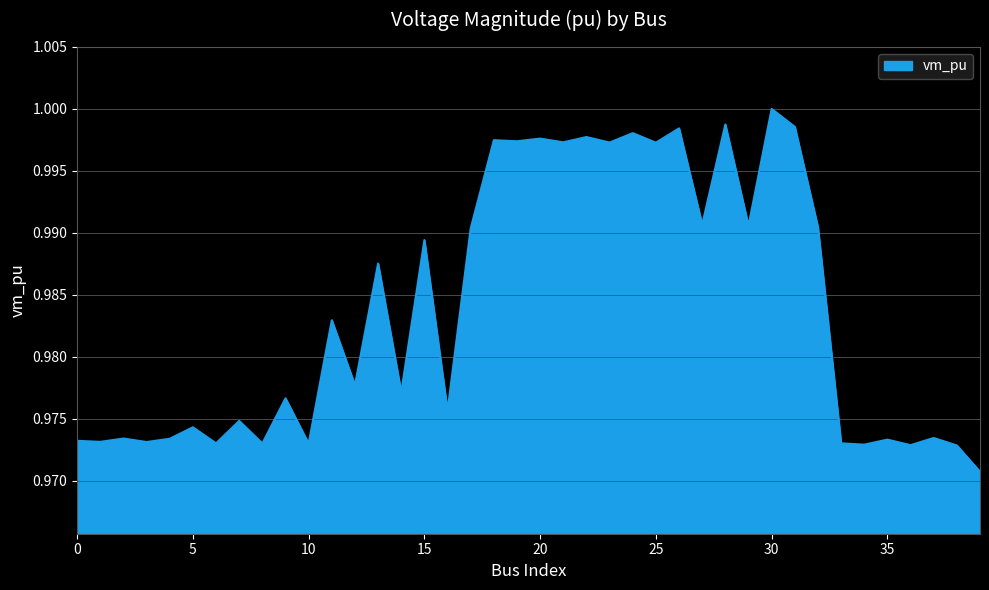

Does the chart display data point markers on the line(s)?

No